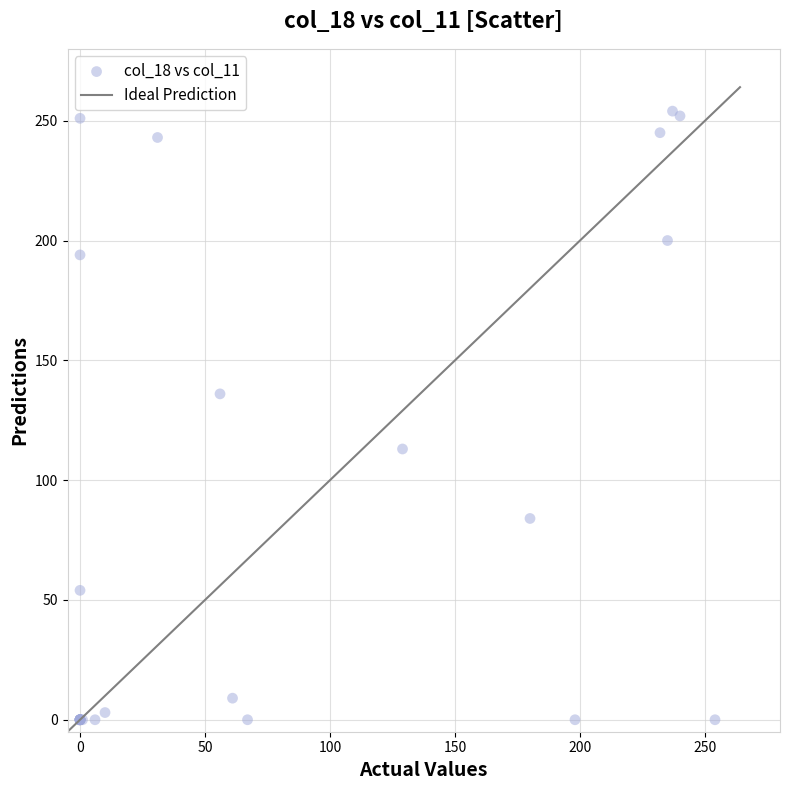

What Y value in the scatter plot is closest to 127?

136